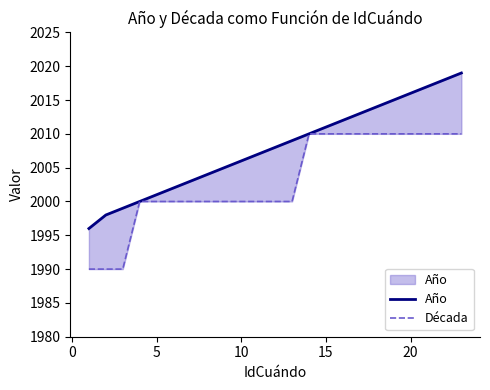

What is the approximate value of Década at 10, to the nearest 5?

2000